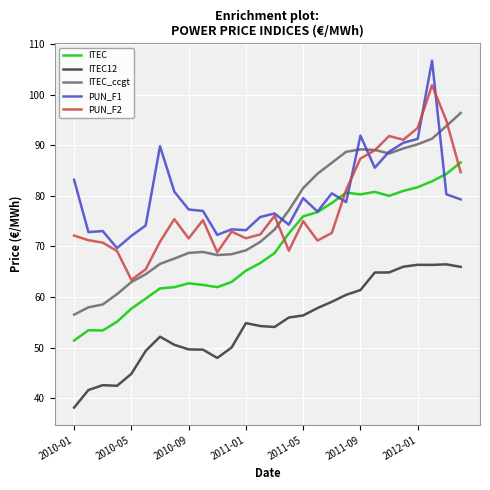

True or false: ITEC_ccgt has more than 0 interior local peaks.

True